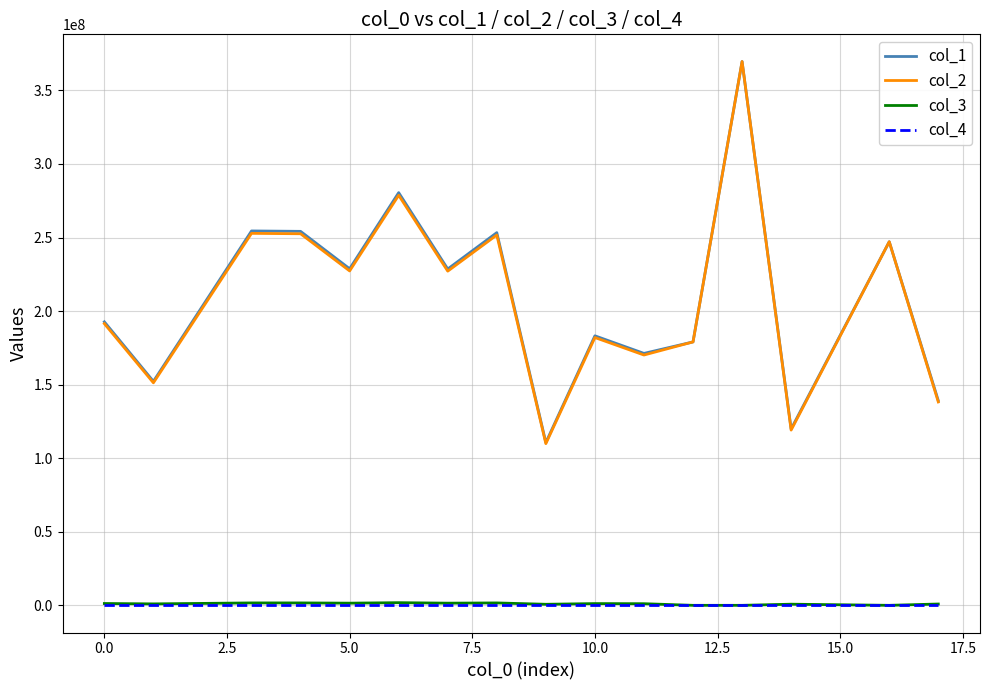

Which series has the largest range (max minus min)?

col_2